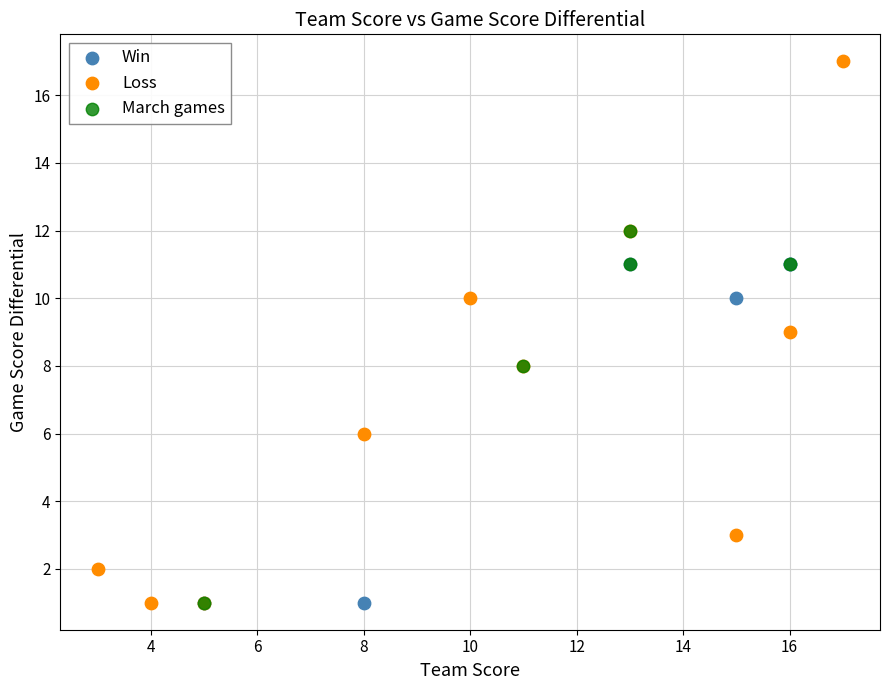

Which series has the largest Y range (max minus min)?

Loss